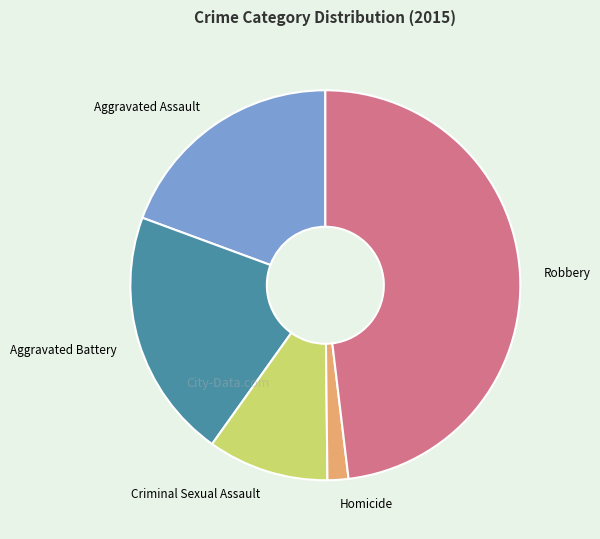

Is there a majority slice in this chart?

No